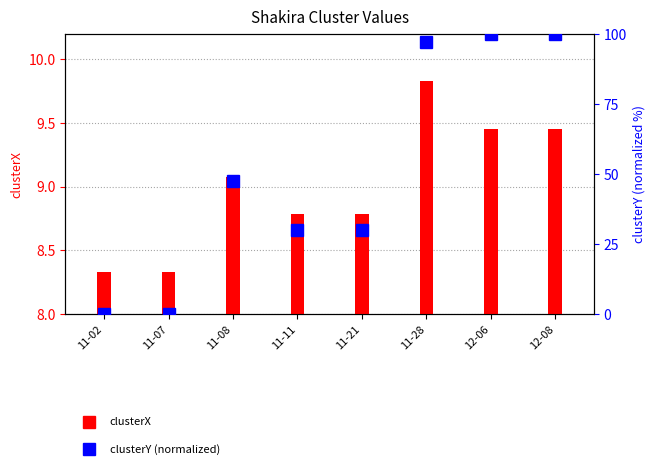

At which label does clusterY reach its peak?

12-06